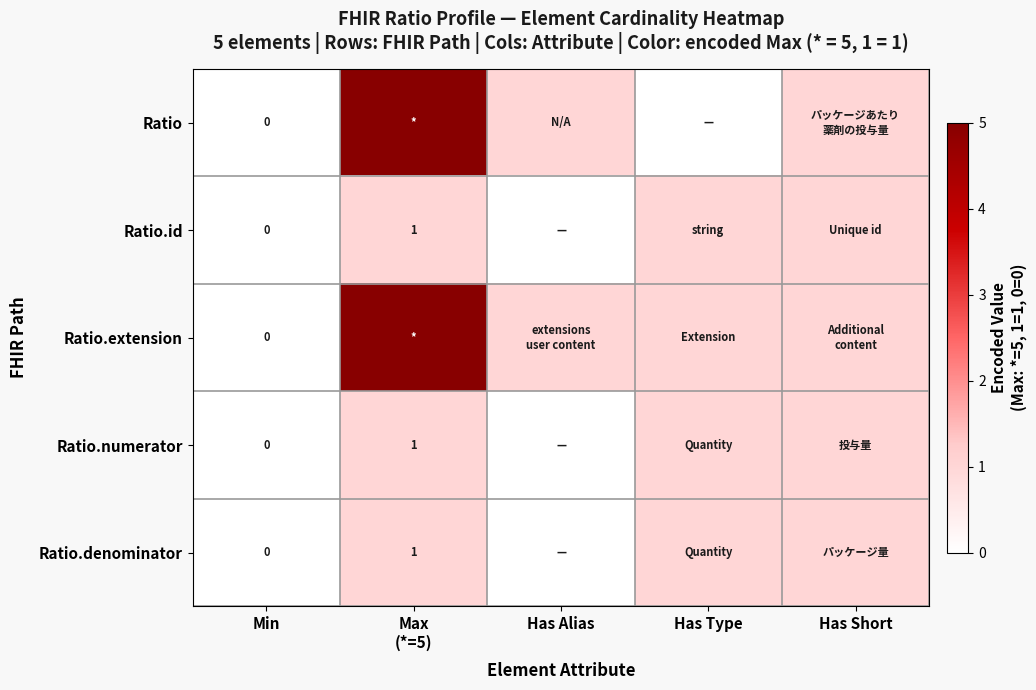

The Ratio.id series shows 0 at Has Alias. True or false?

False